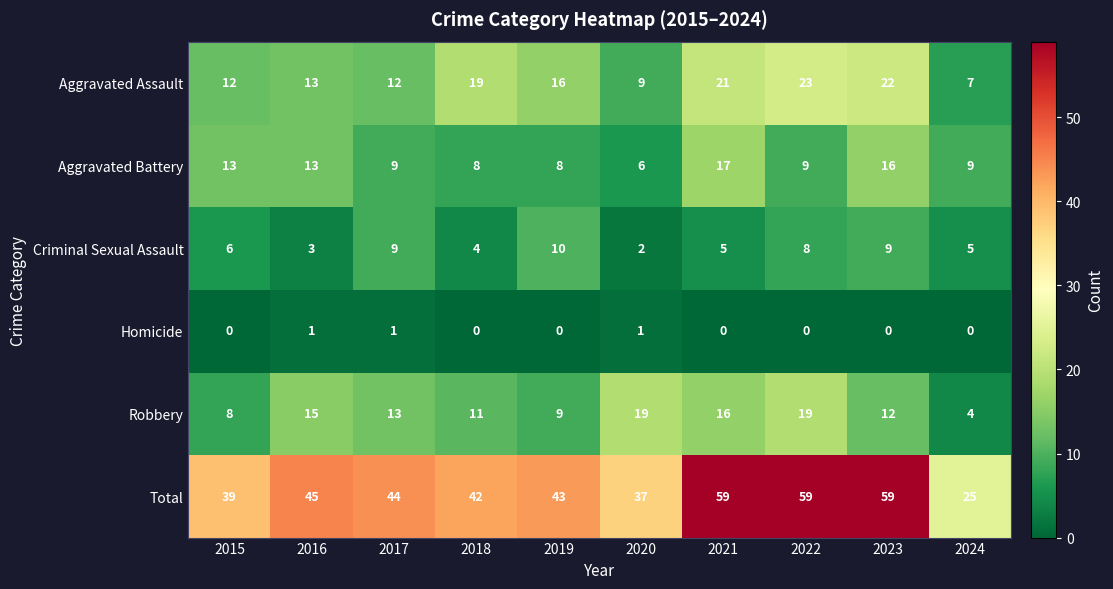

Count the Criminal Sexual Assault values in the range 4 to 9.

7